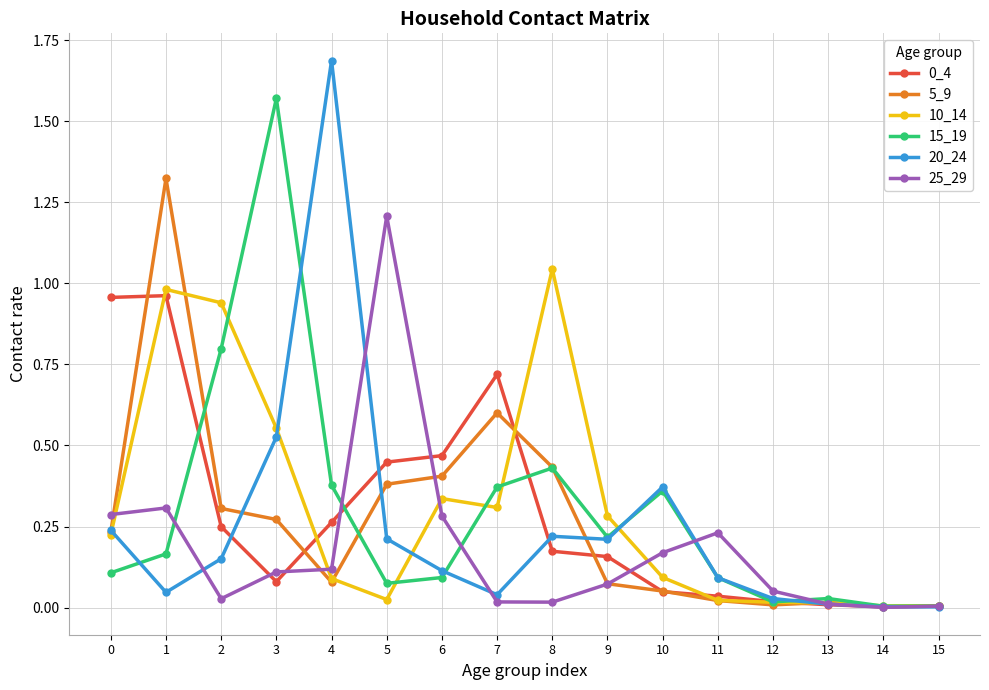

Which label corresponds to the largest value in the chart?

4